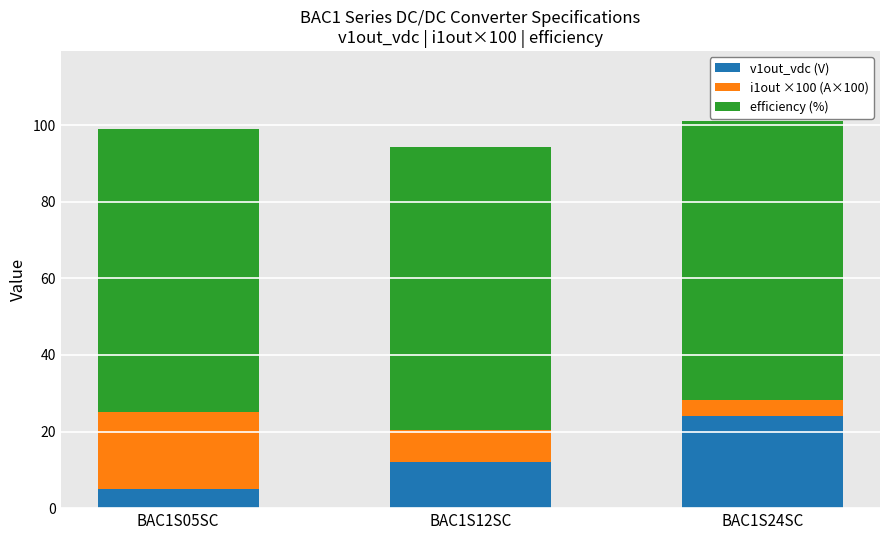

At which label does v1out_vdc (V) reach its minimum?

BAC1S05SC